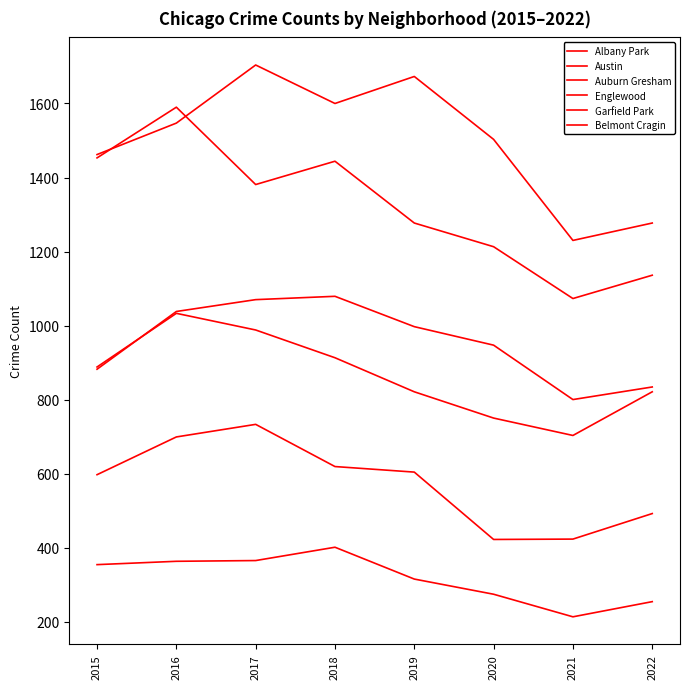

What is the total value across all series at 2020?

5109